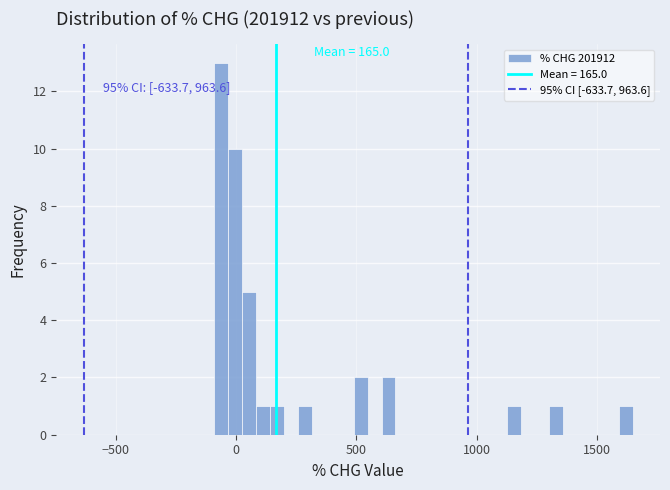

Around what value on the x-axis is the tallest bar? Give the approximate position of its centre, as read against the axis.

-50